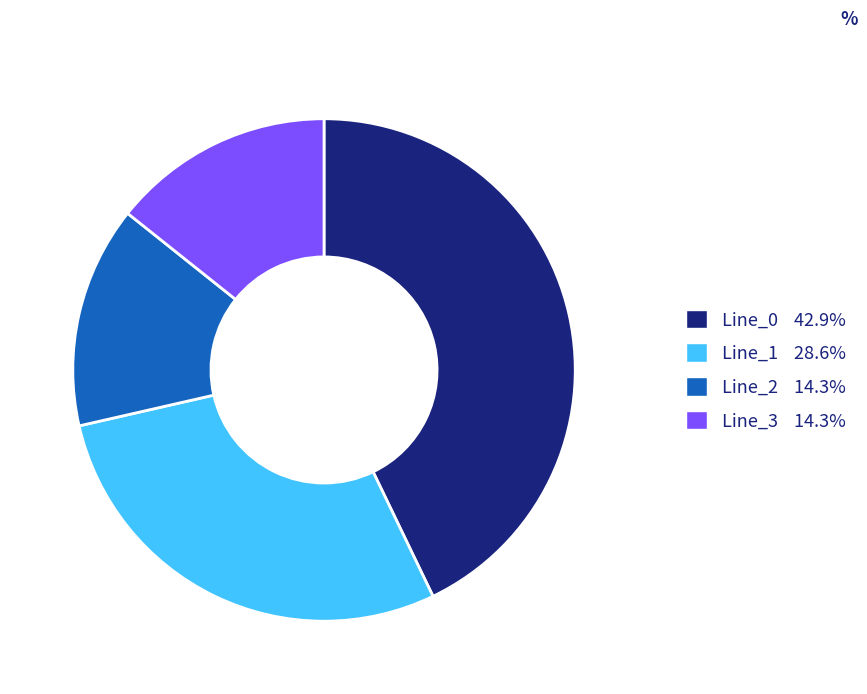

Is the sum of Line_2 and Line_0 greater than half?

Yes